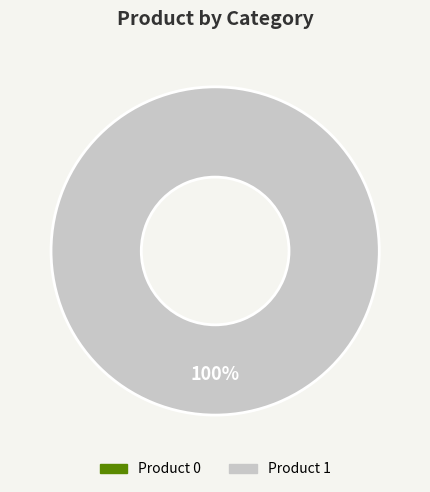

What is the majority slice?

1